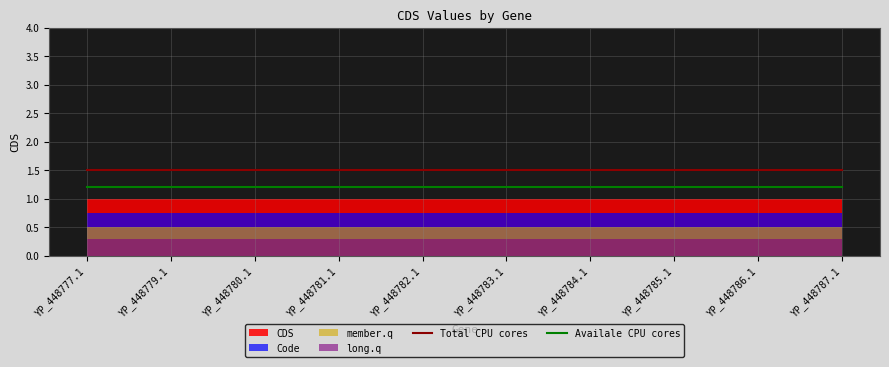

What is the lowest value of the Total CPU cores series?

1.5